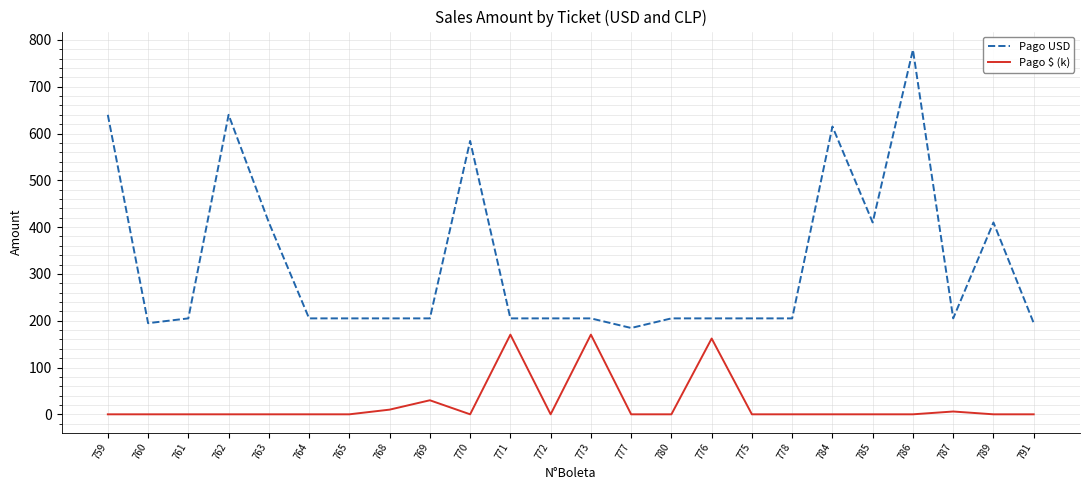

What position from the right is 765?

18